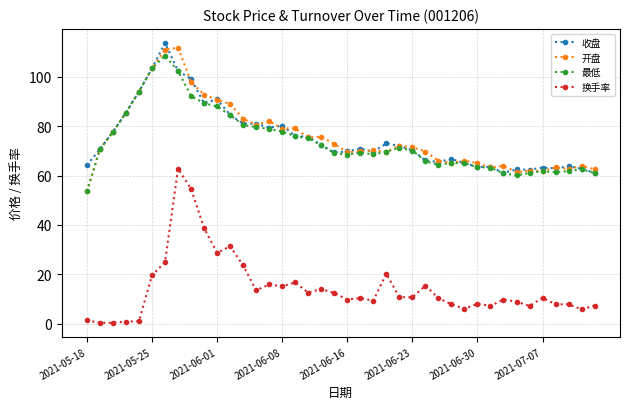

What are all the series names shown in the legend?

收盘, 开盘, 最低, 换手率